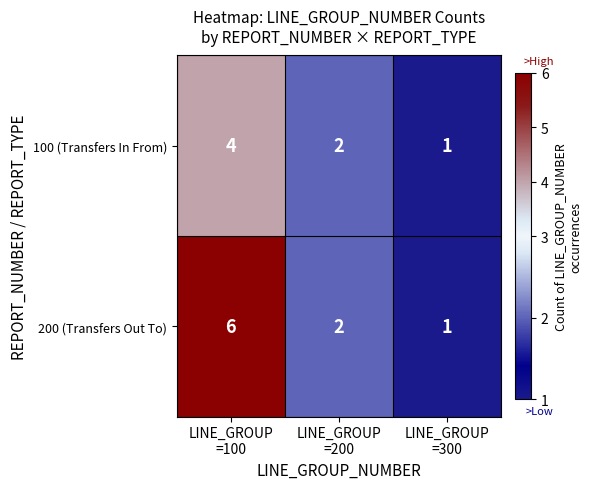

What is the difference between the maximum and minimum values in the 200 (Transfers Out To) series?

5